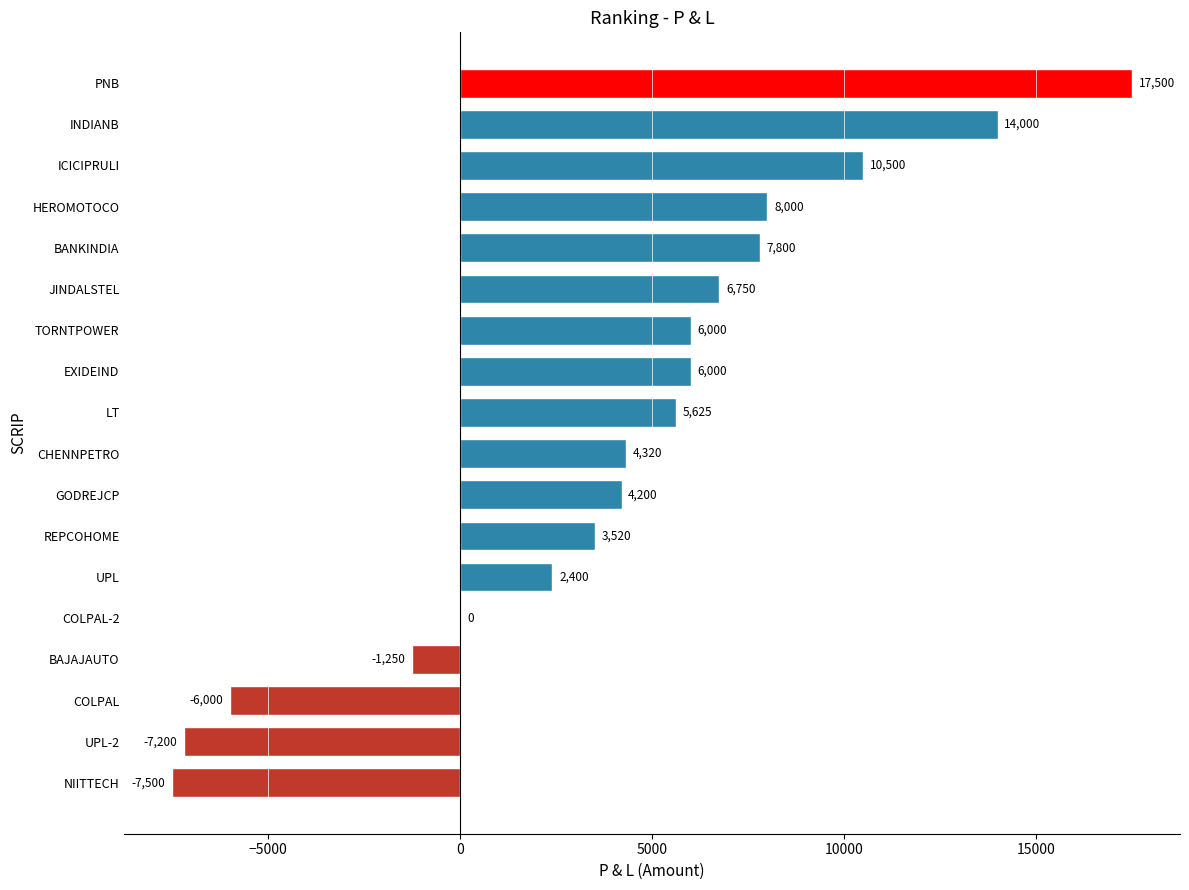

What is the sum of all values?

74665.0